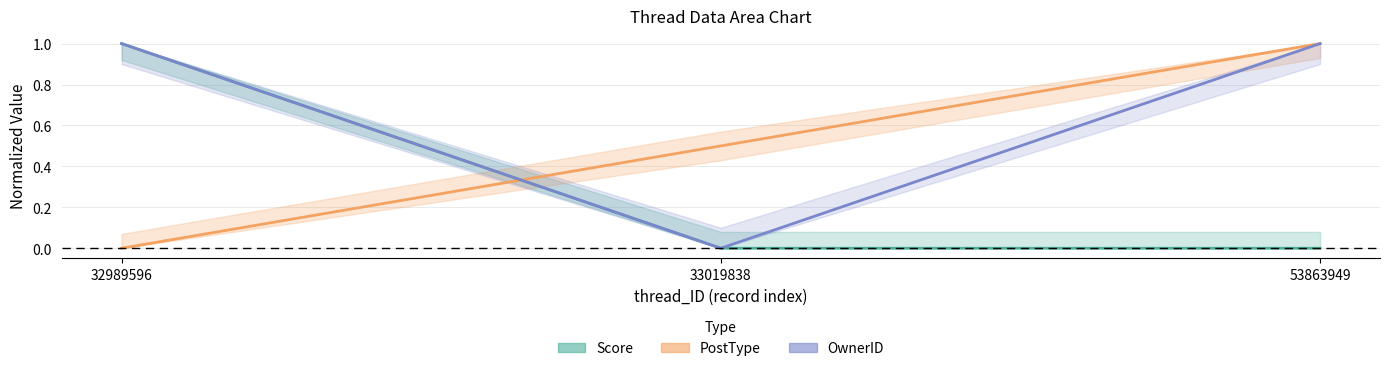

Which series has the largest total across all categories?

OwnerID